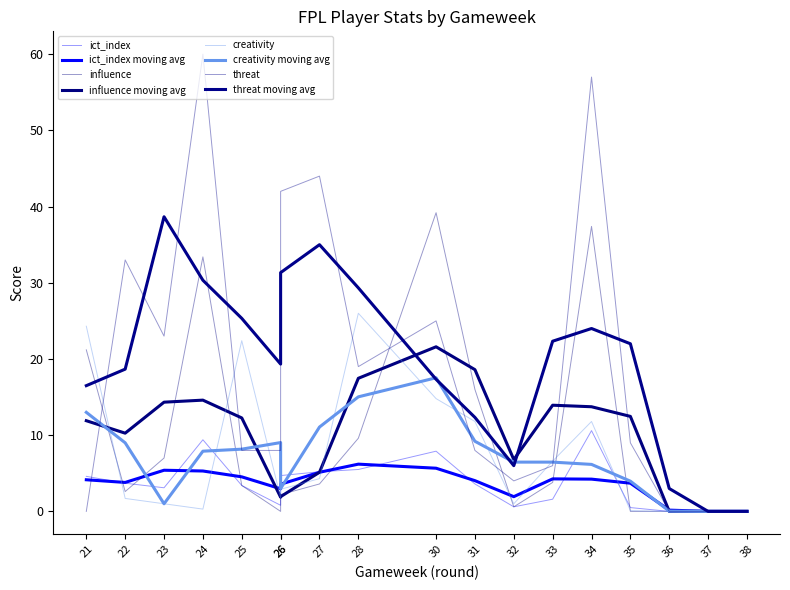

What is the highest value of the threat series?

60.0